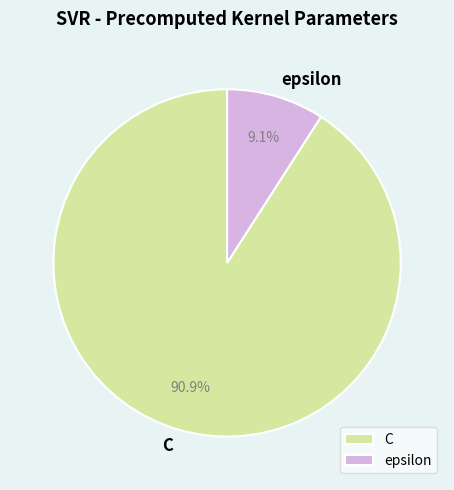

The C slice represents 99% of the pie. True or false?

False